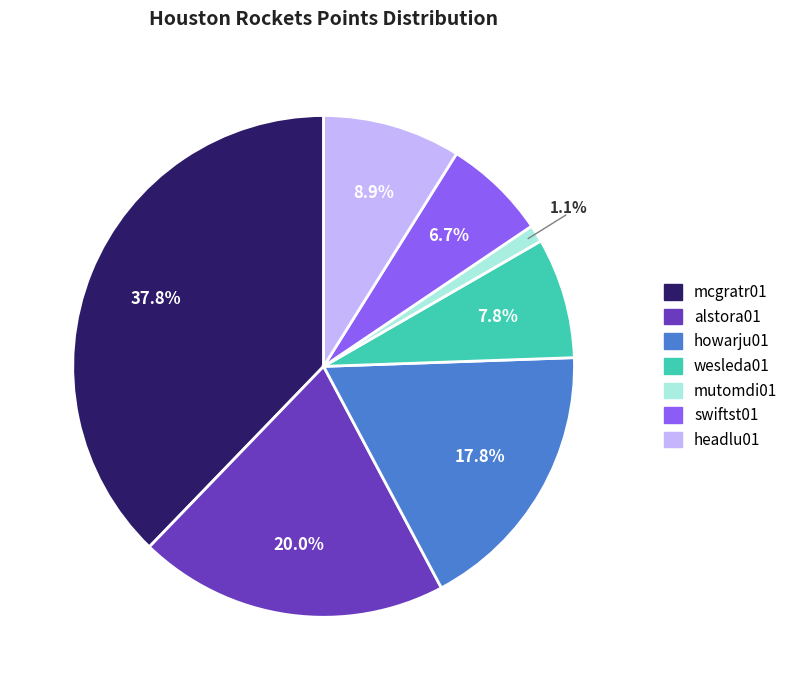

Count the number of slices in the pie.

7